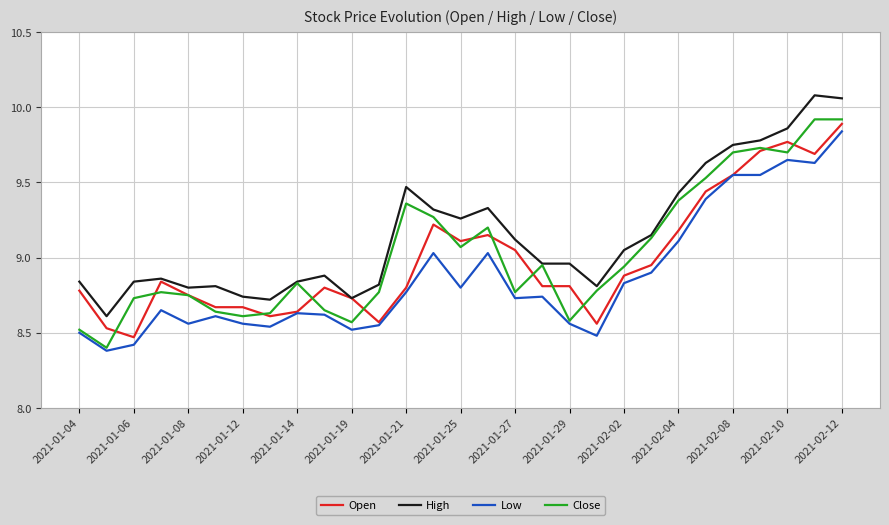

Which series has the widest spread of values?

Close